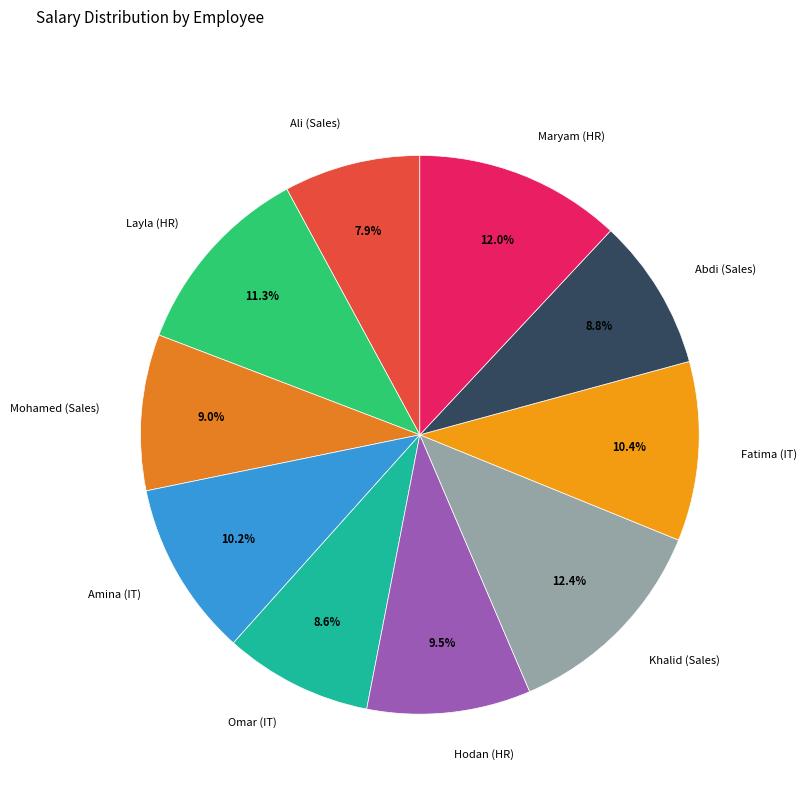

To the nearest percent, what is the difference between the Layla (HR) and Hodan (HR) slice percentages?

2%